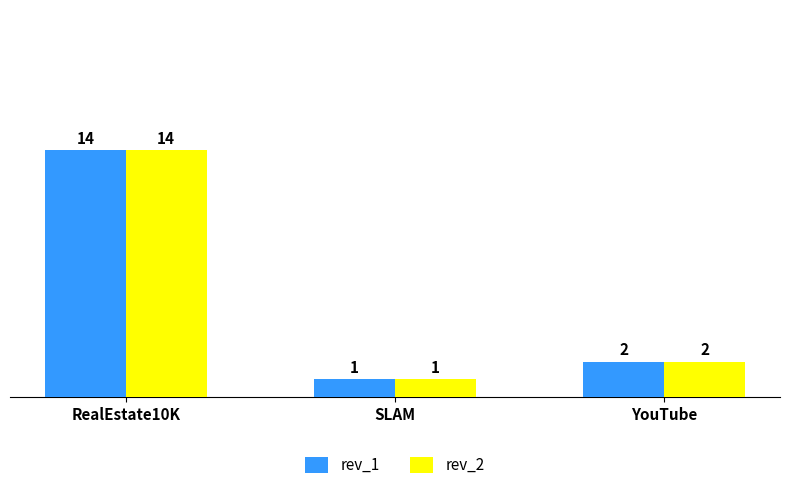

At which category does the chart reach its minimum across all series?

SLAM